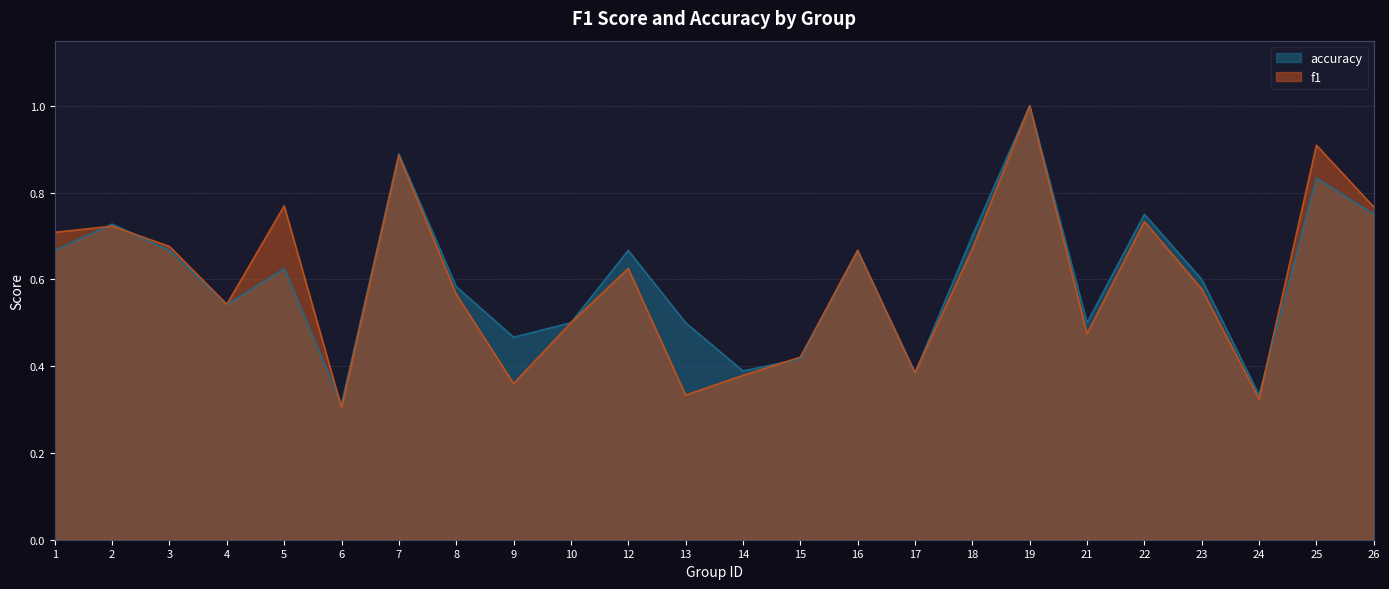

Is it true that f1 equals 0.3 at 6?

True